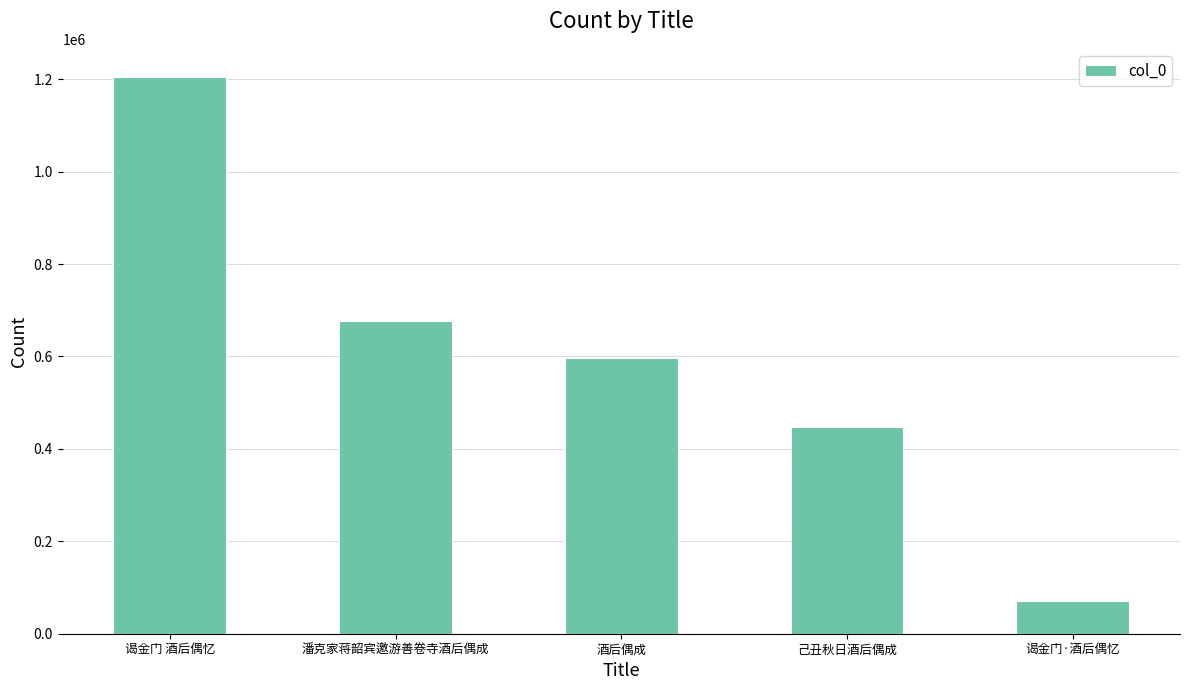

Reading left to right, list all the values displayed in this chart.

谒金门 酒后偶忆=1205521	潘克家蒋韶宾邀游善卷寺酒后偶成=677067	酒后偶成=596911	己丑秋日酒后偶成=447701	谒金门·酒后偶忆=71086